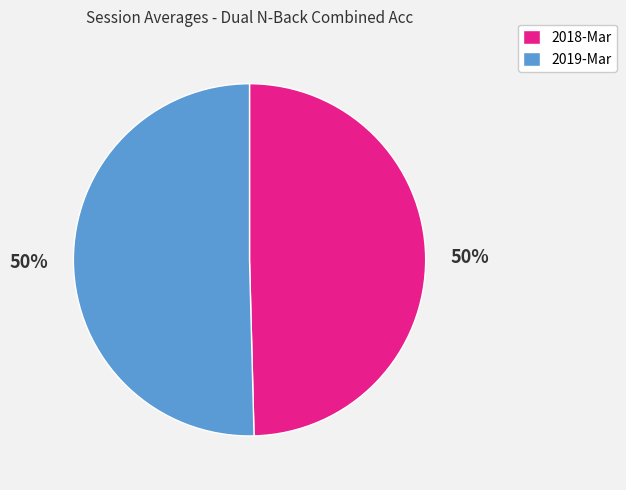

To the nearest percent, what is the average slice percentage?

50%